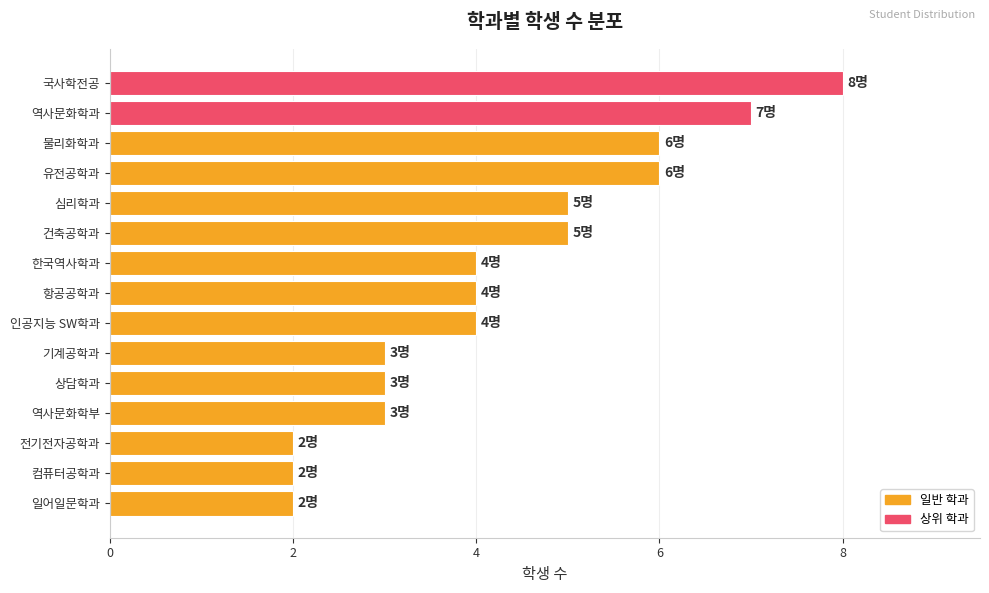

How many bars are there in total?

15